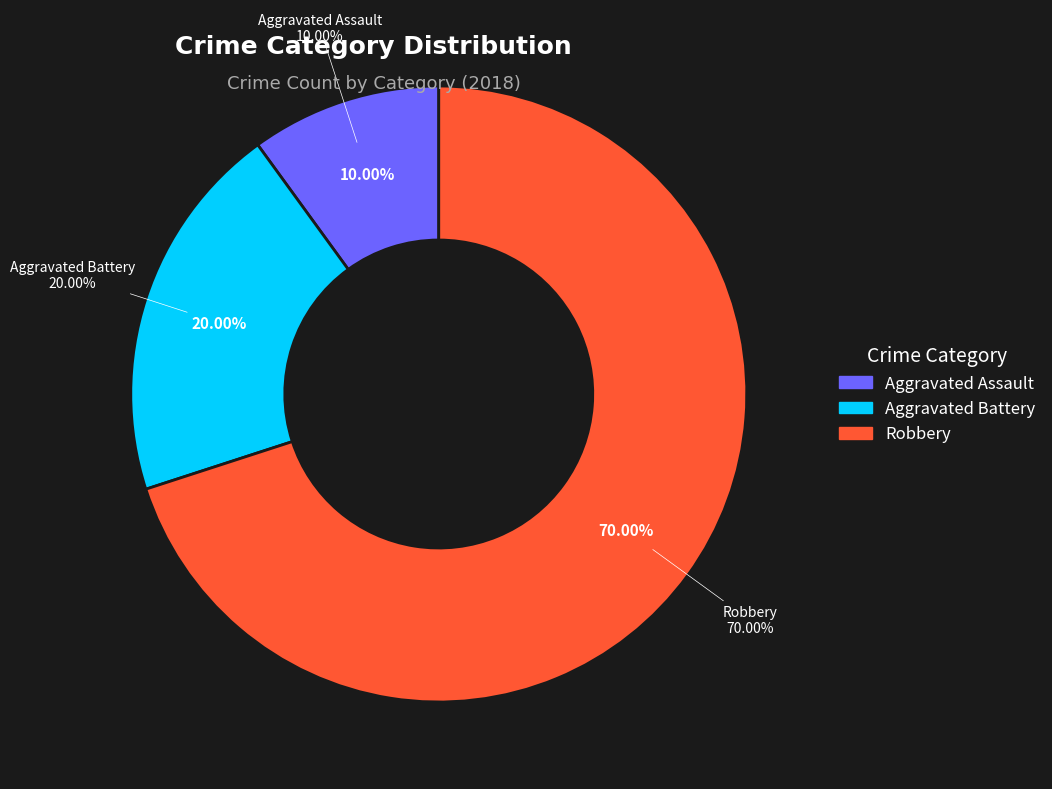

Which category has the smallest portion of the pie?

Aggravated Assault